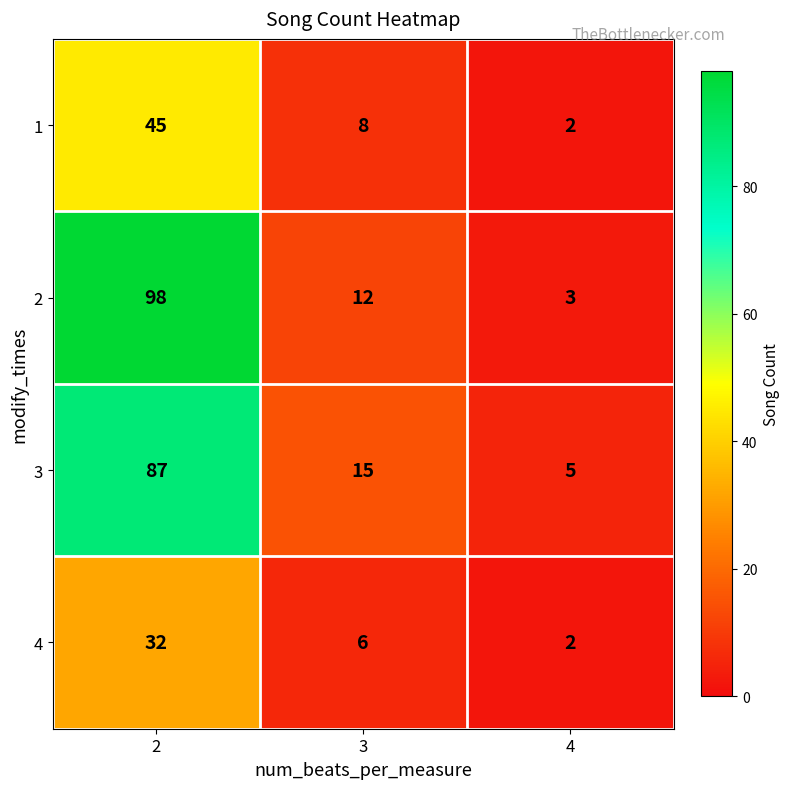

What is the maximum value for 2?

98